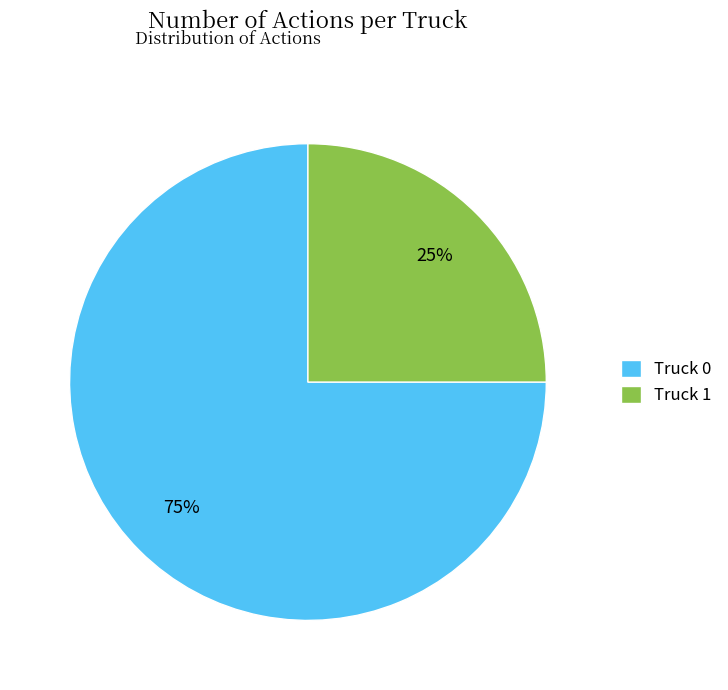

To the nearest percent, what is the difference between the Truck 1 and Truck 0 slice percentages?

50%